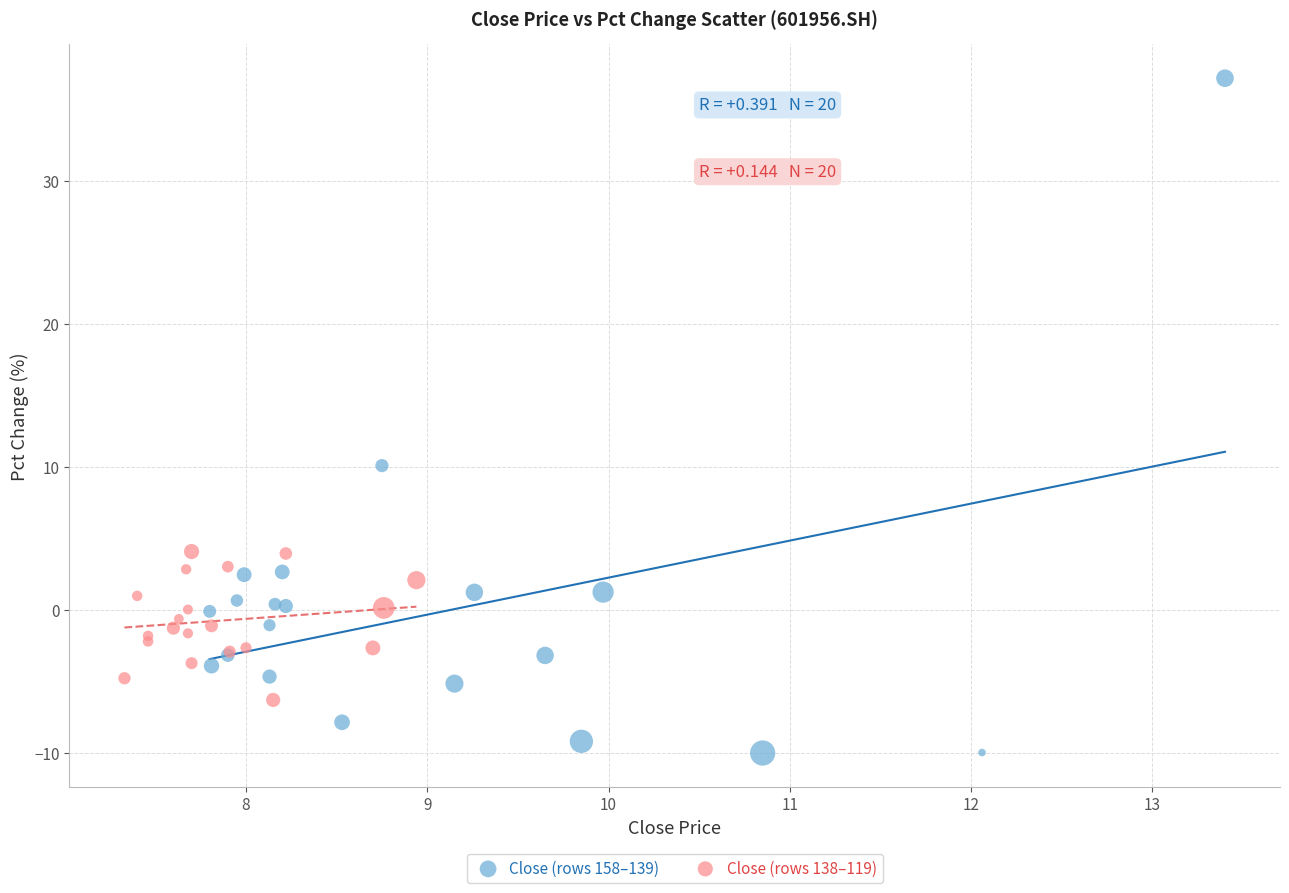

Which series contains the highest Y value?

Close (rows 158–139)